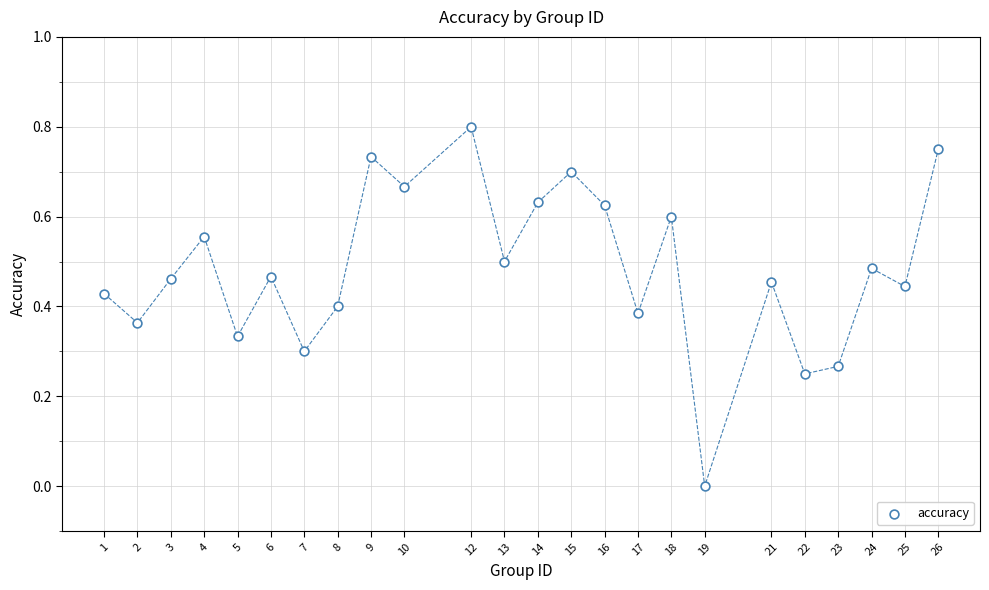

What is the range of X values (max minus min)?

25.0